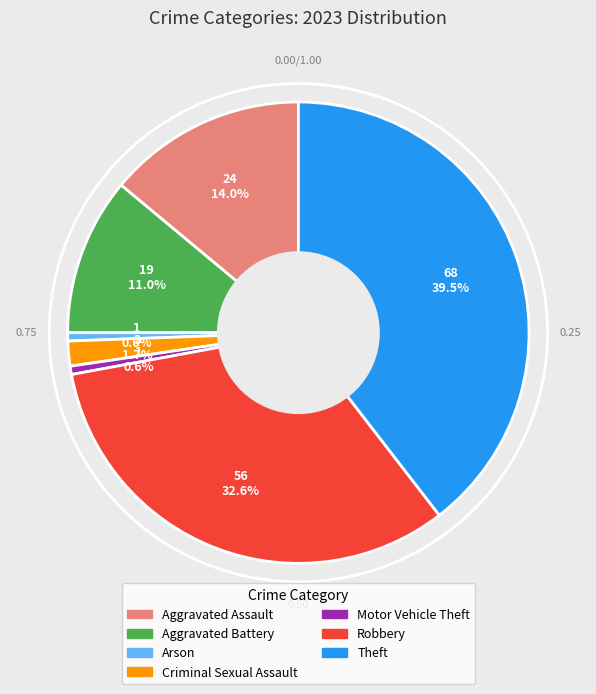

What is the largest slice in the pie chart?

Theft